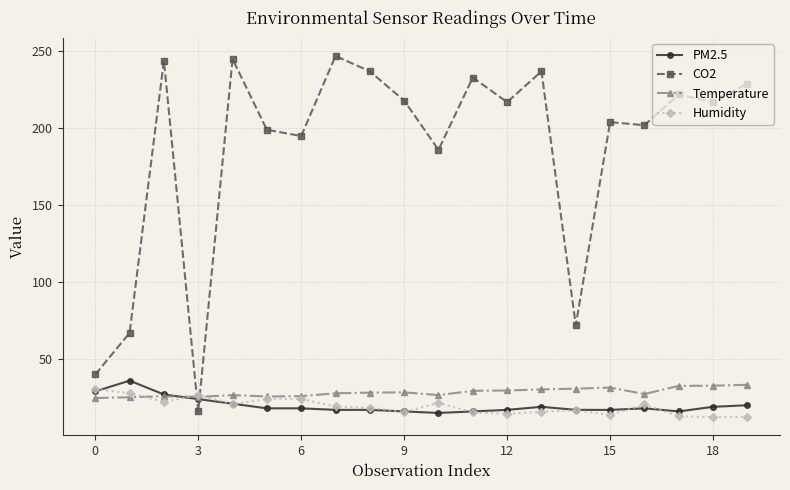

Rank the series by their maximum value, from highest to lowest.

CO2, PM2.5, Temperature, Humidity